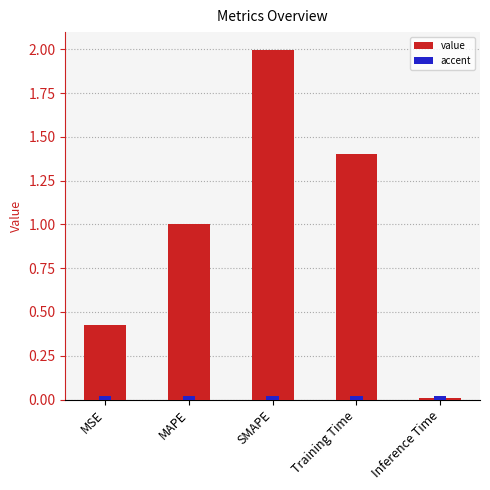

What is the maximum value shown in the chart?

2.0